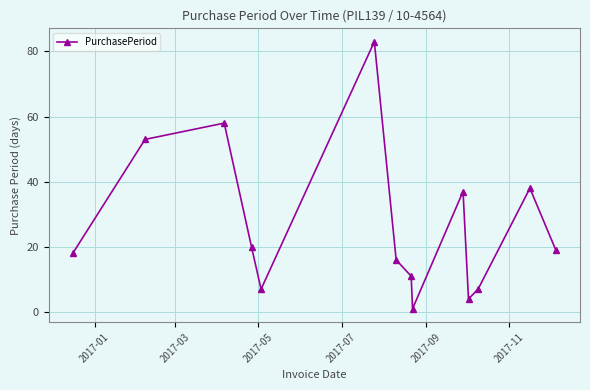

Reading right to left, what are all the values shown in this chart?

19	38	7	4	37	1	11	16	83	7	20	58	53	18